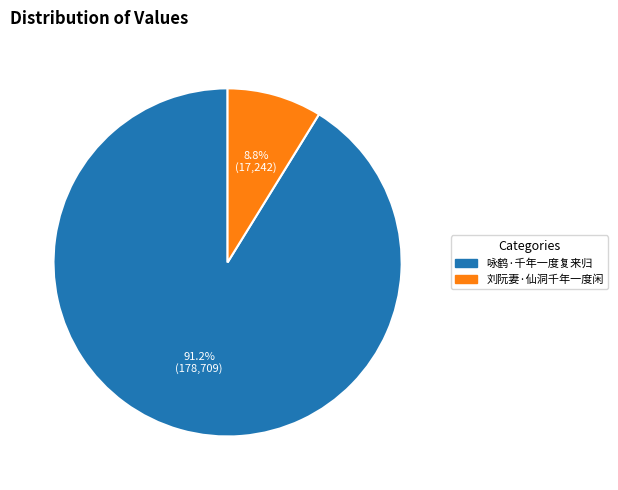

Does any single category account for the majority?

Yes